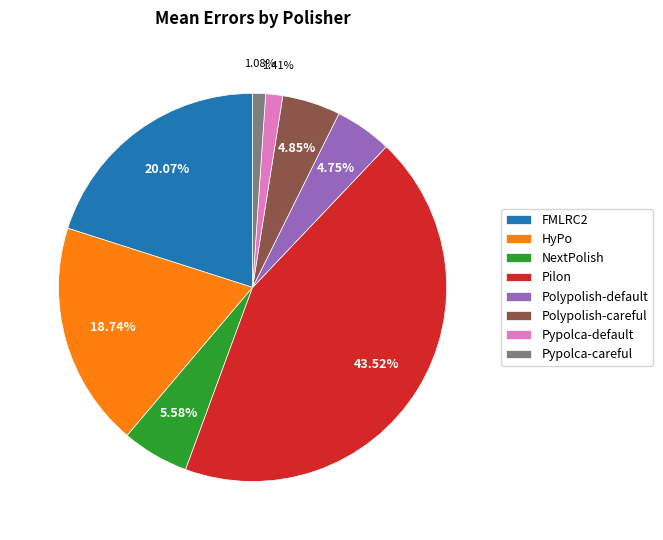

Does Pilon account for over 50% of the chart?

No